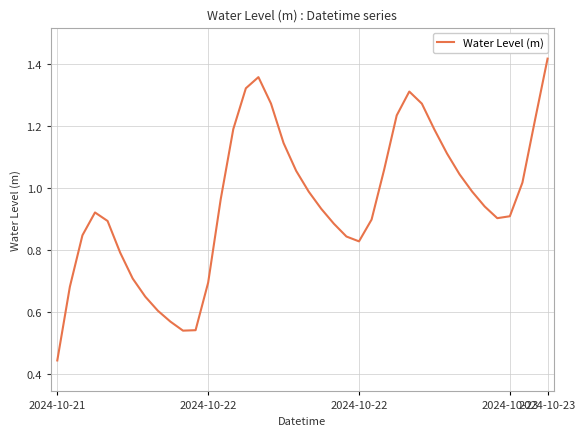

How many lines are shown in the chart?

1